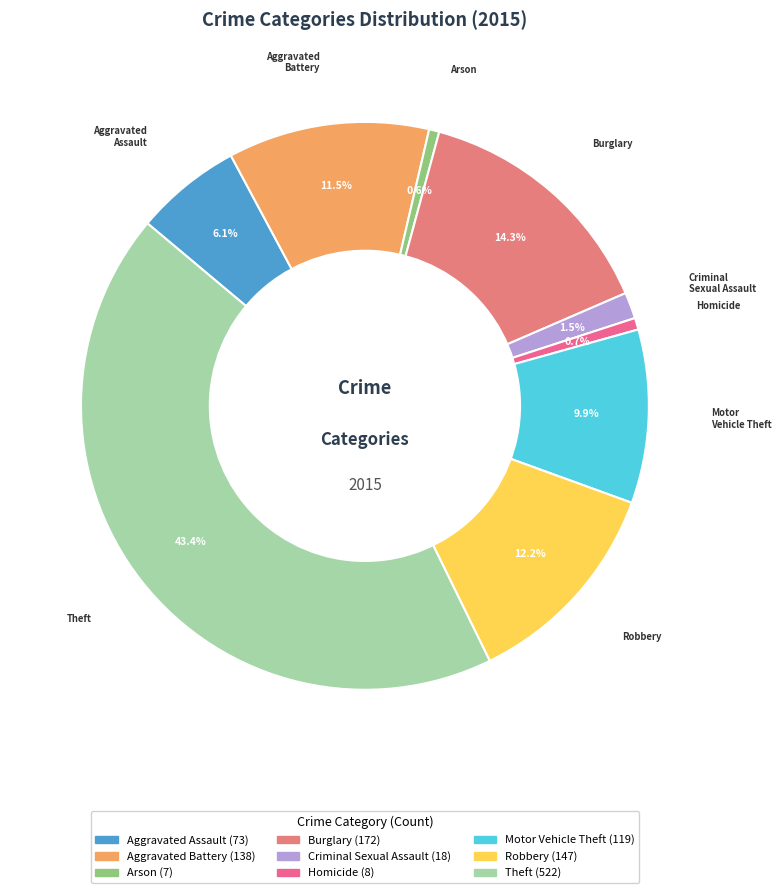

Count the number of slices in the pie.

9